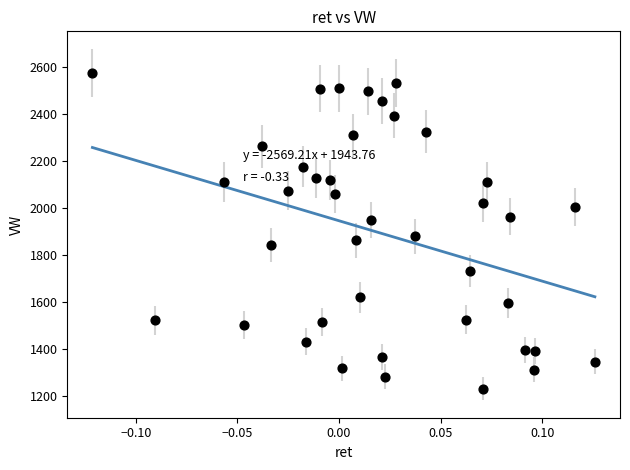

What is the range of Y values (max minus min)?

1342.7